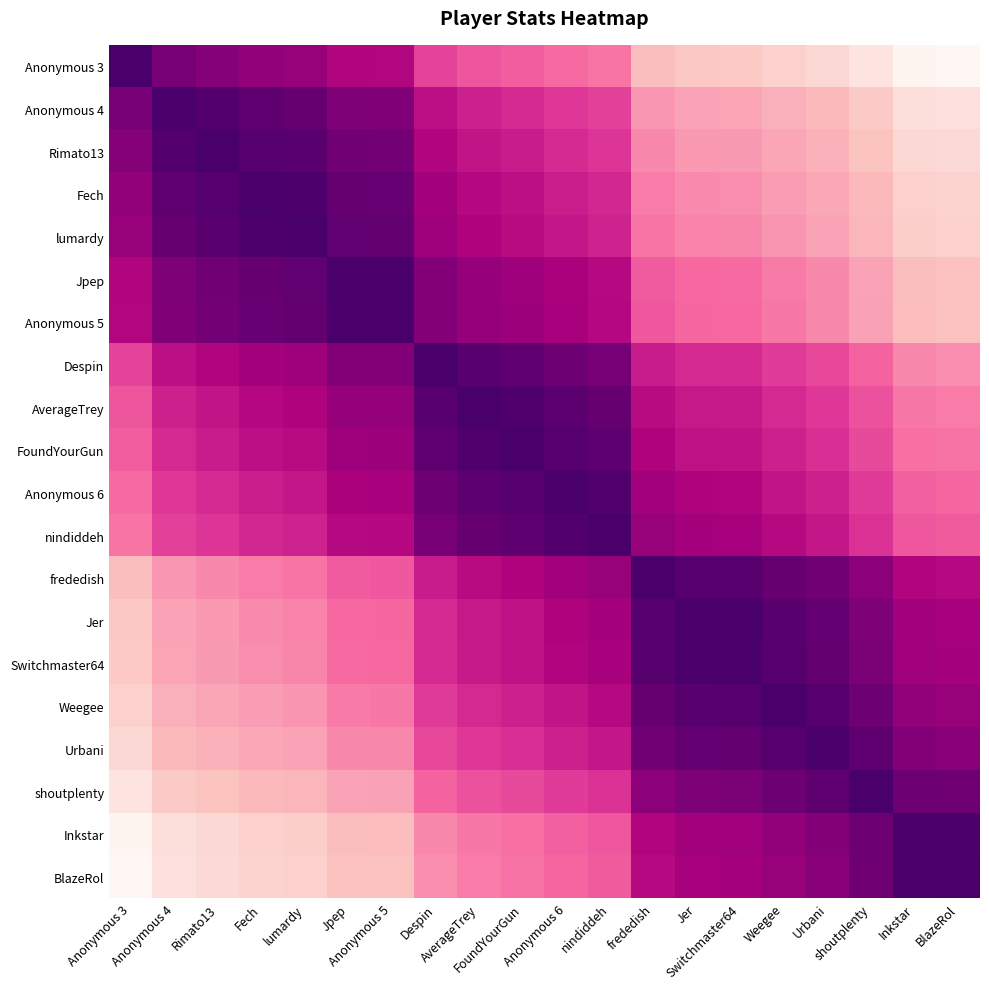

Reading left to right, what are all the values shown in this chart?

Anonymous 3: Anonymous 3=0.0	Anonymous 4=0.1	Rimato13=0.2	Fech=0.2	lumardy=0.2	Jpep=0.3	Anonymous 5=0.3	Despin=0.4	AverageTrey=0.5	FoundYourGun=0.5	Anonymous 6=0.5	nindiddeh=0.5	frededish=0.7	Jer=0.8	Switchmaster64=0.8	Weegee=0.8	Urbani=0.8	shoutplenty=0.9	Inkstar=1.0	BlazeRol=1.0
Anonymous 4: Anonymous 3=0.1	Anonymous 4=0.0	Rimato13=0.0	Fech=0.1	lumardy=0.1	Jpep=0.1	Anonymous 5=0.1	Despin=0.3	AverageTrey=0.3	FoundYourGun=0.4	Anonymous 6=0.4	nindiddeh=0.4	frededish=0.6	Jer=0.6	Switchmaster64=0.6	Weegee=0.7	Urbani=0.7	shoutplenty=0.8	Inkstar=0.9	BlazeRol=0.9
Rimato13: Anonymous 3=0.2	Anonymous 4=0.0	Rimato13=0.0	Fech=0.0	lumardy=0.0	Jpep=0.1	Anonymous 5=0.1	Despin=0.3	AverageTrey=0.3	FoundYourGun=0.3	Anonymous 6=0.4	nindiddeh=0.4	frededish=0.6	Jer=0.6	Switchmaster64=0.6	Weegee=0.7	Urbani=0.7	shoutplenty=0.7	Inkstar=0.8	BlazeRol=0.8
Fech: Anonymous 3=0.2	Anonymous 4=0.1	Rimato13=0.0	Fech=0.0	lumardy=0.0	Jpep=0.1	Anonymous 5=0.1	Despin=0.2	AverageTrey=0.3	FoundYourGun=0.3	Anonymous 6=0.3	nindiddeh=0.3	frededish=0.5	Jer=0.6	Switchmaster64=0.6	Weegee=0.6	Urbani=0.7	shoutplenty=0.7	Inkstar=0.8	BlazeRol=0.8
lumardy: Anonymous 3=0.2	Anonymous 4=0.1	Rimato13=0.0	Fech=0.0	lumardy=0.0	Jpep=0.1	Anonymous 5=0.1	Despin=0.2	AverageTrey=0.3	FoundYourGun=0.3	Anonymous 6=0.3	nindiddeh=0.3	frededish=0.5	Jer=0.6	Switchmaster64=0.6	Weegee=0.6	Urbani=0.6	shoutplenty=0.7	Inkstar=0.8	BlazeRol=0.8
Jpep: Anonymous 3=0.3	Anonymous 4=0.1	Rimato13=0.1	Fech=0.1	lumardy=0.1	Jpep=0.0	Anonymous 5=0.0	Despin=0.2	AverageTrey=0.2	FoundYourGun=0.2	Anonymous 6=0.2	nindiddeh=0.3	frededish=0.5	Jer=0.5	Switchmaster64=0.5	Weegee=0.5	Urbani=0.6	shoutplenty=0.6	Inkstar=0.7	BlazeRol=0.7
Anonymous 5: Anonymous 3=0.3	Anonymous 4=0.1	Rimato13=0.1	Fech=0.1	lumardy=0.1	Jpep=0.0	Anonymous 5=0.0	Despin=0.1	AverageTrey=0.2	FoundYourGun=0.2	Anonymous 6=0.2	nindiddeh=0.3	frededish=0.5	Jer=0.5	Switchmaster64=0.5	Weegee=0.5	Urbani=0.6	shoutplenty=0.6	Inkstar=0.7	BlazeRol=0.7
Despin: Anonymous 3=0.4	Anonymous 4=0.3	Rimato13=0.3	Fech=0.2	lumardy=0.2	Jpep=0.2	Anonymous 5=0.1	Despin=0.0	AverageTrey=0.0	FoundYourGun=0.1	Anonymous 6=0.1	nindiddeh=0.1	frededish=0.3	Jer=0.4	Switchmaster64=0.4	Weegee=0.4	Urbani=0.4	shoutplenty=0.5	Inkstar=0.6	BlazeRol=0.6
AverageTrey: Anonymous 3=0.5	Anonymous 4=0.3	Rimato13=0.3	Fech=0.3	lumardy=0.3	Jpep=0.2	Anonymous 5=0.2	Despin=0.0	AverageTrey=0.0	FoundYourGun=0.0	Anonymous 6=0.1	nindiddeh=0.1	frededish=0.3	Jer=0.3	Switchmaster64=0.3	Weegee=0.3	Urbani=0.4	shoutplenty=0.4	Inkstar=0.5	BlazeRol=0.5
FoundYourGun: Anonymous 3=0.5	Anonymous 4=0.4	Rimato13=0.3	Fech=0.3	lumardy=0.3	Jpep=0.2	Anonymous 5=0.2	Despin=0.1	AverageTrey=0.0	FoundYourGun=0.0	Anonymous 6=0.0	nindiddeh=0.1	frededish=0.3	Jer=0.3	Switchmaster64=0.3	Weegee=0.3	Urbani=0.4	shoutplenty=0.4	Inkstar=0.5	BlazeRol=0.5
Anonymous 6: Anonymous 3=0.5	Anonymous 4=0.4	Rimato13=0.4	Fech=0.3	lumardy=0.3	Jpep=0.2	Anonymous 5=0.2	Despin=0.1	AverageTrey=0.1	FoundYourGun=0.0	Anonymous 6=0.0	nindiddeh=0.0	frededish=0.2	Jer=0.3	Switchmaster64=0.3	Weegee=0.3	Urbani=0.3	shoutplenty=0.4	Inkstar=0.5	BlazeRol=0.5
nindiddeh: Anonymous 3=0.5	Anonymous 4=0.4	Rimato13=0.4	Fech=0.3	lumardy=0.3	Jpep=0.3	Anonymous 5=0.3	Despin=0.1	AverageTrey=0.1	FoundYourGun=0.1	Anonymous 6=0.0	nindiddeh=0.0	frededish=0.2	Jer=0.2	Switchmaster64=0.2	Weegee=0.3	Urbani=0.3	shoutplenty=0.4	Inkstar=0.5	BlazeRol=0.5
frededish: Anonymous 3=0.7	Anonymous 4=0.6	Rimato13=0.6	Fech=0.5	lumardy=0.5	Jpep=0.5	Anonymous 5=0.5	Despin=0.3	AverageTrey=0.3	FoundYourGun=0.3	Anonymous 6=0.2	nindiddeh=0.2	frededish=0.0	Jer=0.0	Switchmaster64=0.0	Weegee=0.1	Urbani=0.1	shoutplenty=0.2	Inkstar=0.3	BlazeRol=0.3
Jer: Anonymous 3=0.8	Anonymous 4=0.6	Rimato13=0.6	Fech=0.6	lumardy=0.6	Jpep=0.5	Anonymous 5=0.5	Despin=0.4	AverageTrey=0.3	FoundYourGun=0.3	Anonymous 6=0.3	nindiddeh=0.2	frededish=0.0	Jer=0.0	Switchmaster64=0.0	Weegee=0.0	Urbani=0.1	shoutplenty=0.1	Inkstar=0.2	BlazeRol=0.2
Switchmaster64: Anonymous 3=0.8	Anonymous 4=0.6	Rimato13=0.6	Fech=0.6	lumardy=0.6	Jpep=0.5	Anonymous 5=0.5	Despin=0.4	AverageTrey=0.3	FoundYourGun=0.3	Anonymous 6=0.3	nindiddeh=0.2	frededish=0.0	Jer=0.0	Switchmaster64=0.0	Weegee=0.0	Urbani=0.1	shoutplenty=0.1	Inkstar=0.2	BlazeRol=0.2
Weegee: Anonymous 3=0.8	Anonymous 4=0.7	Rimato13=0.7	Fech=0.6	lumardy=0.6	Jpep=0.5	Anonymous 5=0.5	Despin=0.4	AverageTrey=0.3	FoundYourGun=0.3	Anonymous 6=0.3	nindiddeh=0.3	frededish=0.1	Jer=0.0	Switchmaster64=0.0	Weegee=0.0	Urbani=0.0	shoutplenty=0.1	Inkstar=0.2	BlazeRol=0.2
Urbani: Anonymous 3=0.8	Anonymous 4=0.7	Rimato13=0.7	Fech=0.7	lumardy=0.6	Jpep=0.6	Anonymous 5=0.6	Despin=0.4	AverageTrey=0.4	FoundYourGun=0.4	Anonymous 6=0.3	nindiddeh=0.3	frededish=0.1	Jer=0.1	Switchmaster64=0.1	Weegee=0.0	Urbani=0.0	shoutplenty=0.1	Inkstar=0.2	BlazeRol=0.2
shoutplenty: Anonymous 3=0.9	Anonymous 4=0.8	Rimato13=0.7	Fech=0.7	lumardy=0.7	Jpep=0.6	Anonymous 5=0.6	Despin=0.5	AverageTrey=0.4	FoundYourGun=0.4	Anonymous 6=0.4	nindiddeh=0.4	frededish=0.2	Jer=0.1	Switchmaster64=0.1	Weegee=0.1	Urbani=0.1	shoutplenty=0.0	Inkstar=0.1	BlazeRol=0.1
Inkstar: Anonymous 3=1.0	Anonymous 4=0.9	Rimato13=0.8	Fech=0.8	lumardy=0.8	Jpep=0.7	Anonymous 5=0.7	Despin=0.6	AverageTrey=0.5	FoundYourGun=0.5	Anonymous 6=0.5	nindiddeh=0.5	frededish=0.3	Jer=0.2	Switchmaster64=0.2	Weegee=0.2	Urbani=0.2	shoutplenty=0.1	Inkstar=0.0	BlazeRol=0.0
BlazeRol: Anonymous 3=1.0	Anonymous 4=0.9	Rimato13=0.8	Fech=0.8	lumardy=0.8	Jpep=0.7	Anonymous 5=0.7	Despin=0.6	AverageTrey=0.5	FoundYourGun=0.5	Anonymous 6=0.5	nindiddeh=0.5	frededish=0.3	Jer=0.2	Switchmaster64=0.2	Weegee=0.2	Urbani=0.2	shoutplenty=0.1	Inkstar=0.0	BlazeRol=0.0